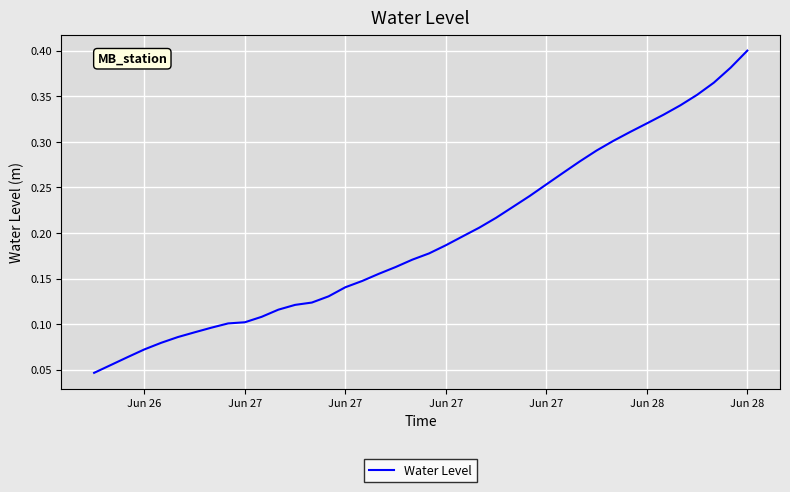

What is the greatest value displayed?

0.4